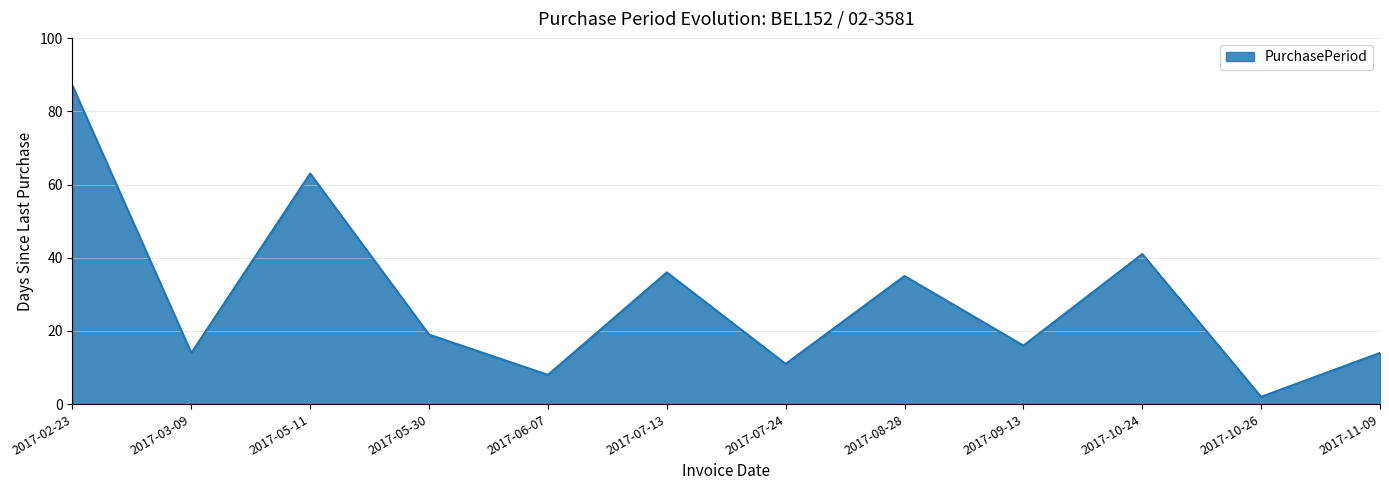

What is the difference between the maximum and minimum values?

85